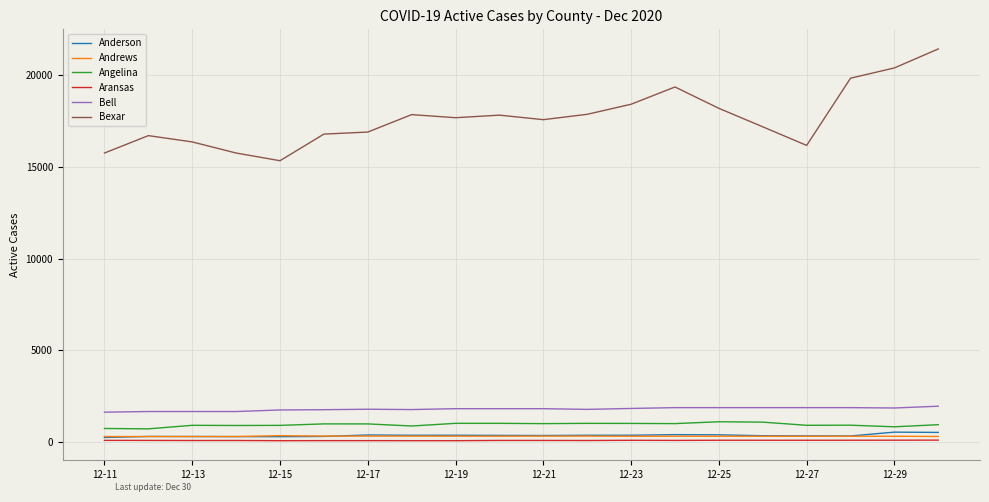

Which series has the largest total across all categories?

Bexar